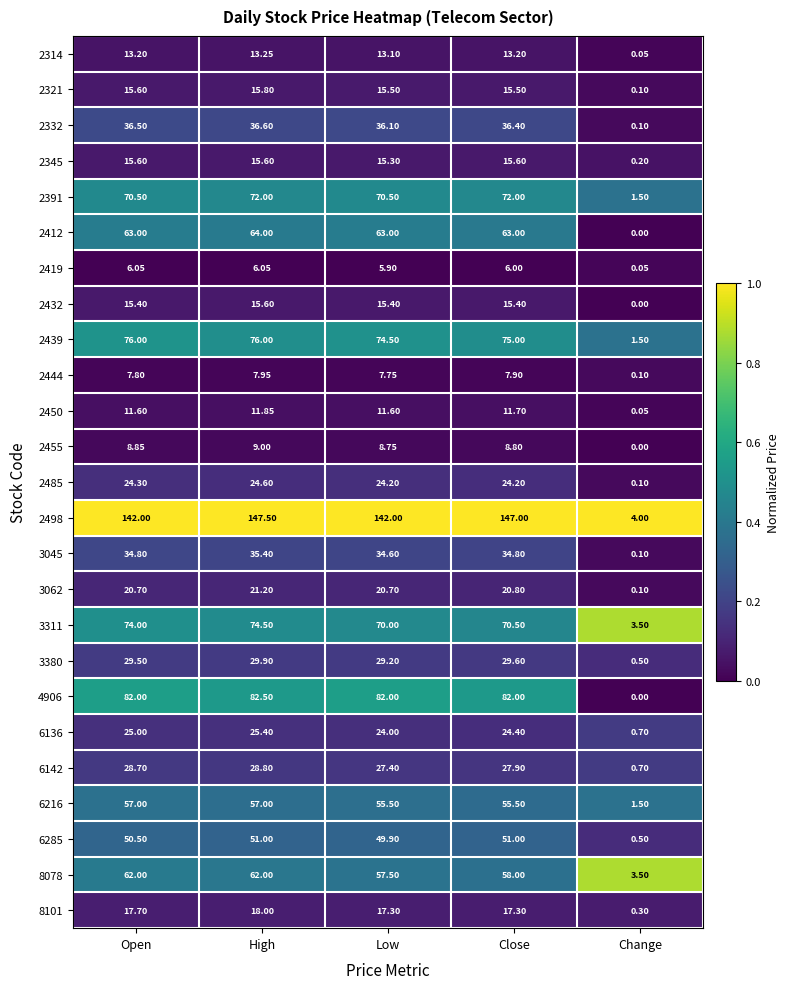

At which label is 2332 closest to 18?

Change